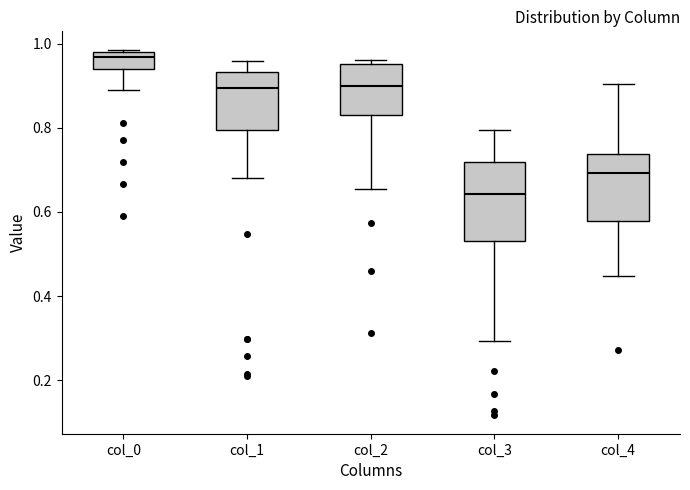

Which box is the tallest, from its lower edge to its upper edge?

col_3